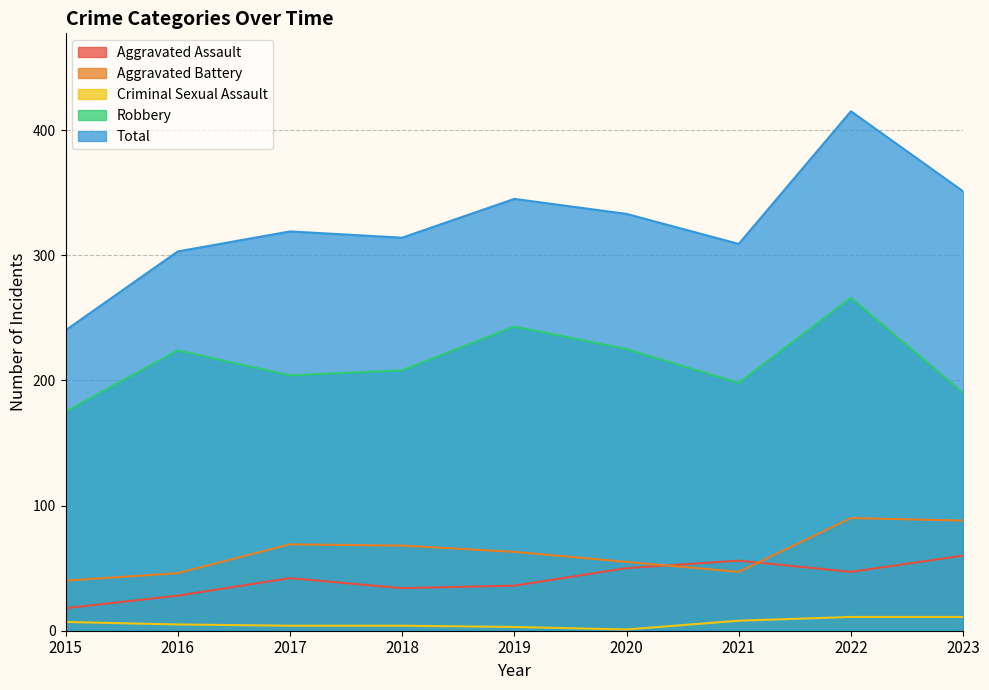

What is the maximum value shown in the chart?

415